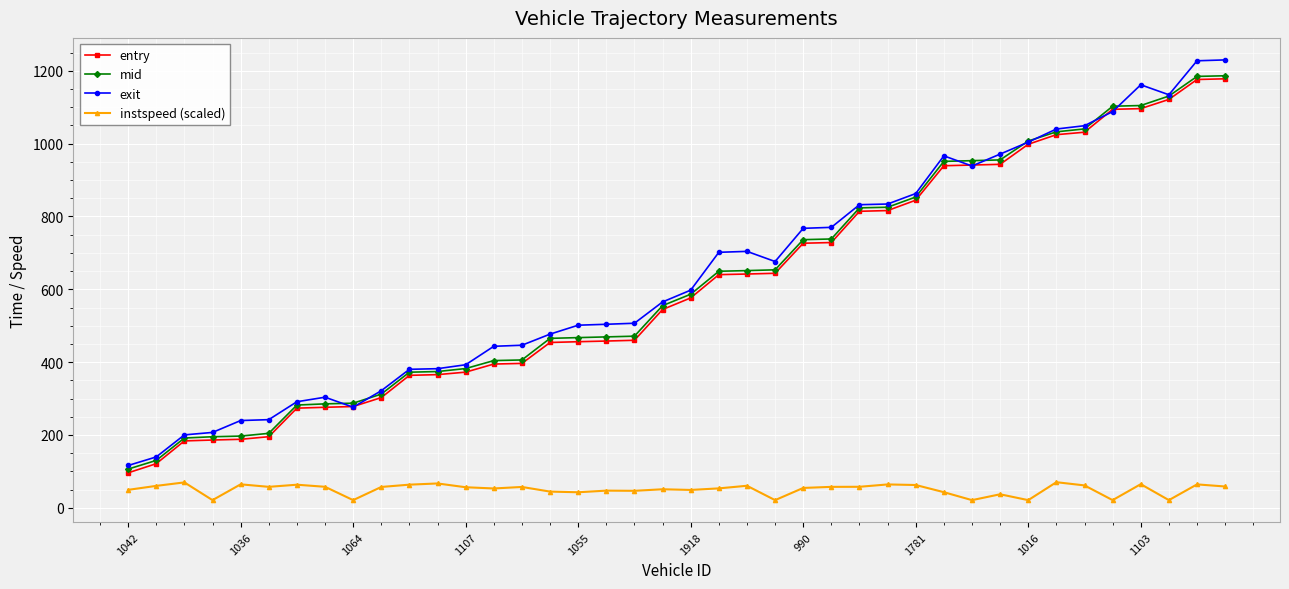

What is the greatest value displayed?

1229.8